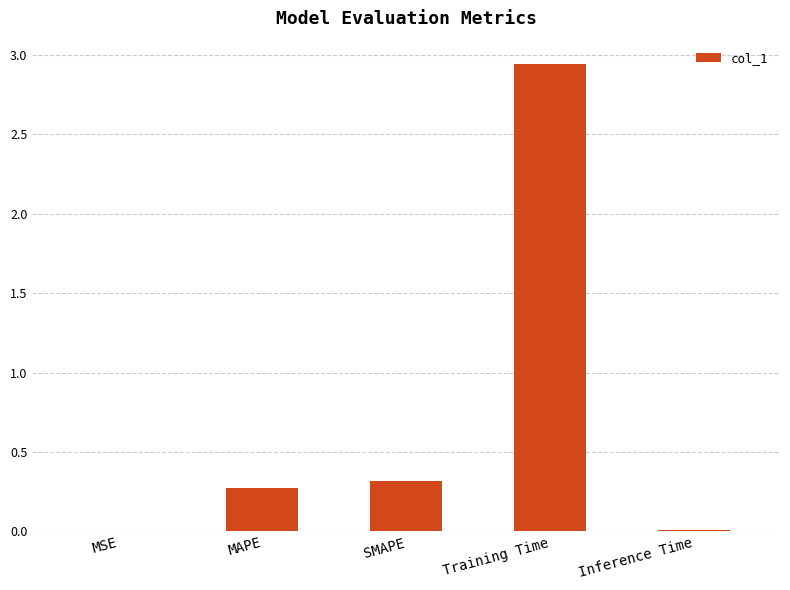

What is the average value?

0.7